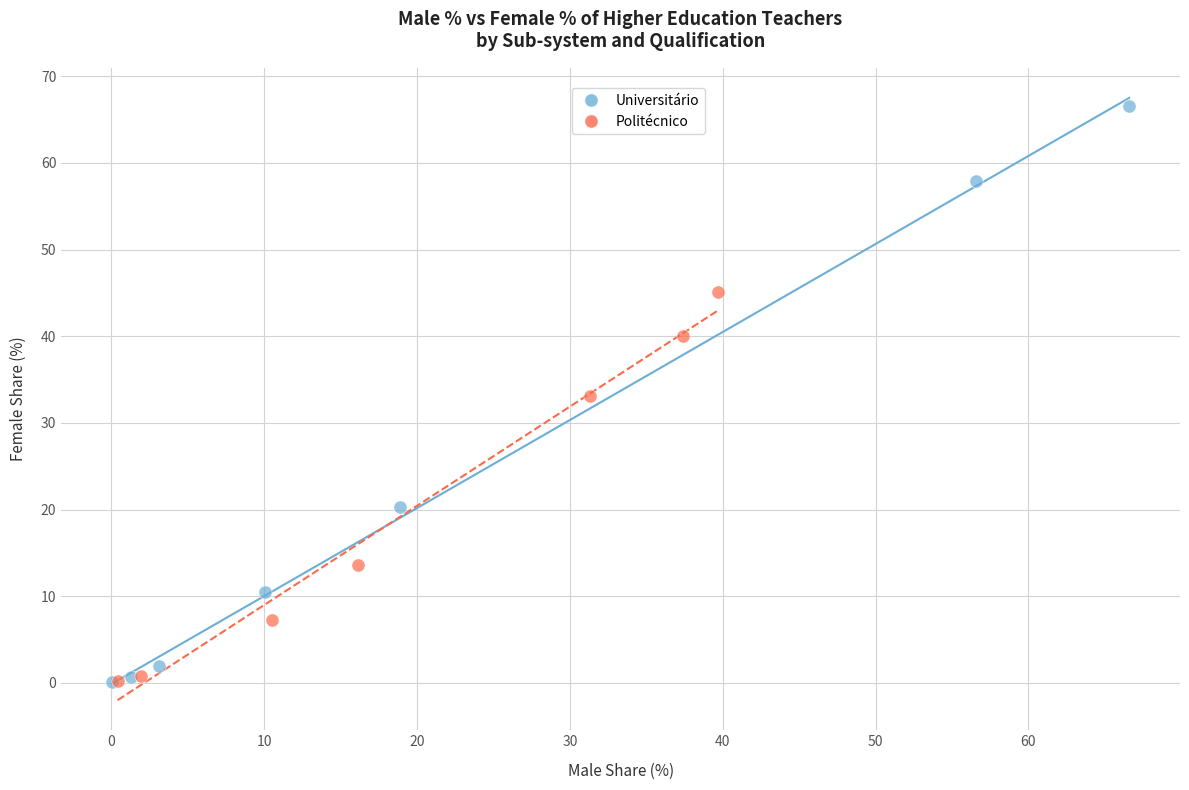

Which series has the widest spread of Y values?

Universitário